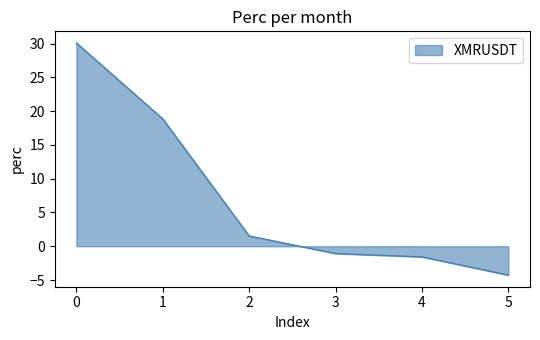

Is it true that the value at 1 is 27.0?

False